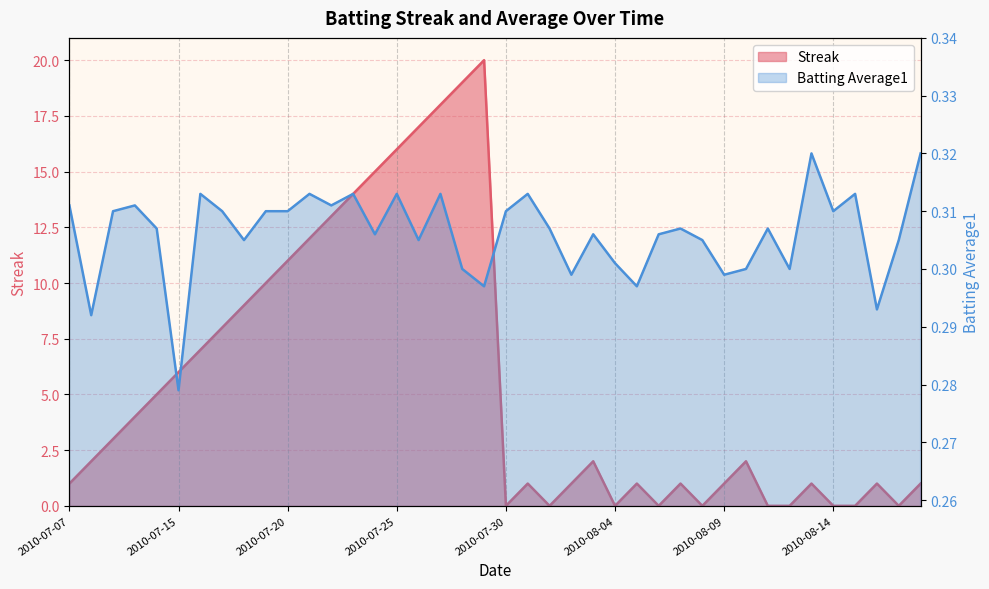

What is the label of the 11th point from the left?

2010-07-20